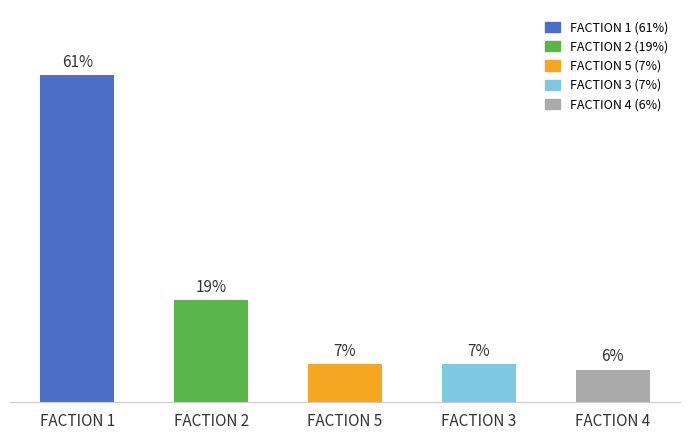

Which has a higher value, FACTION 2 or FACTION 1?

FACTION 1